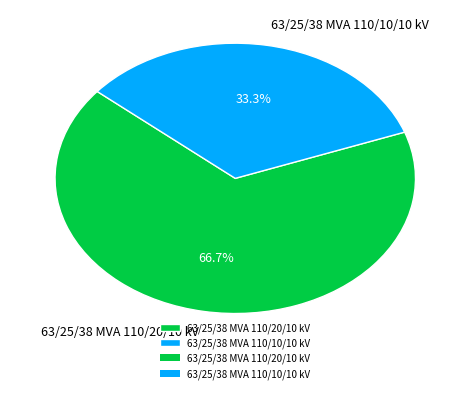

Which has a higher value, 63/25/38 MVA 110/20/10 kV or 63/25/38 MVA 110/10/10 kV?

63/25/38 MVA 110/20/10 kV